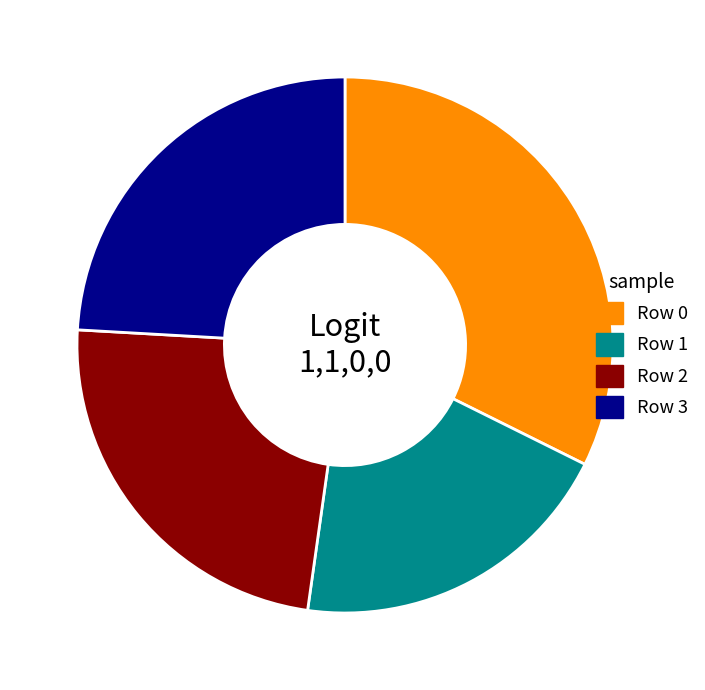

Does any single category account for the majority?

No